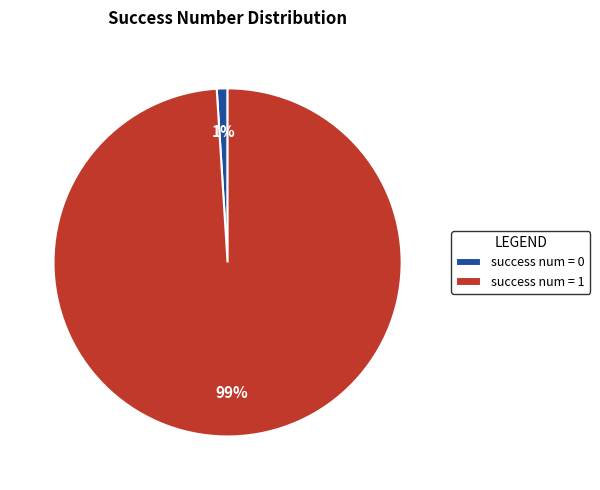

Is there a majority slice in this chart?

Yes